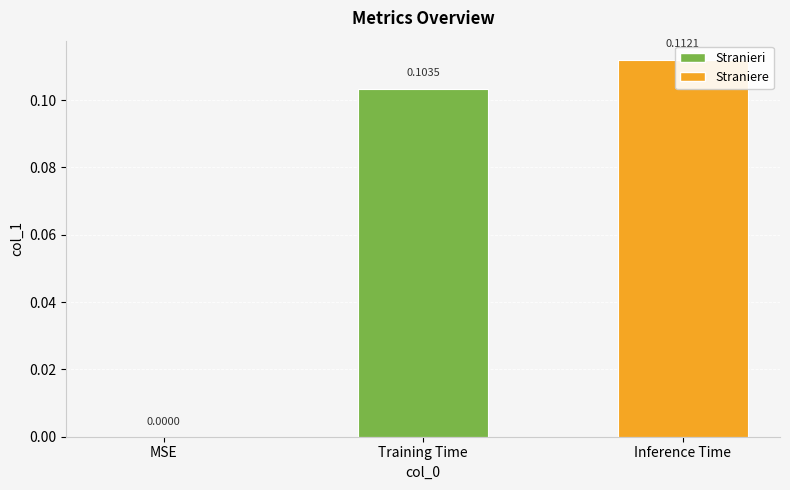

List the labels in order of value, smallest first.

MSE, Training Time, Inference Time